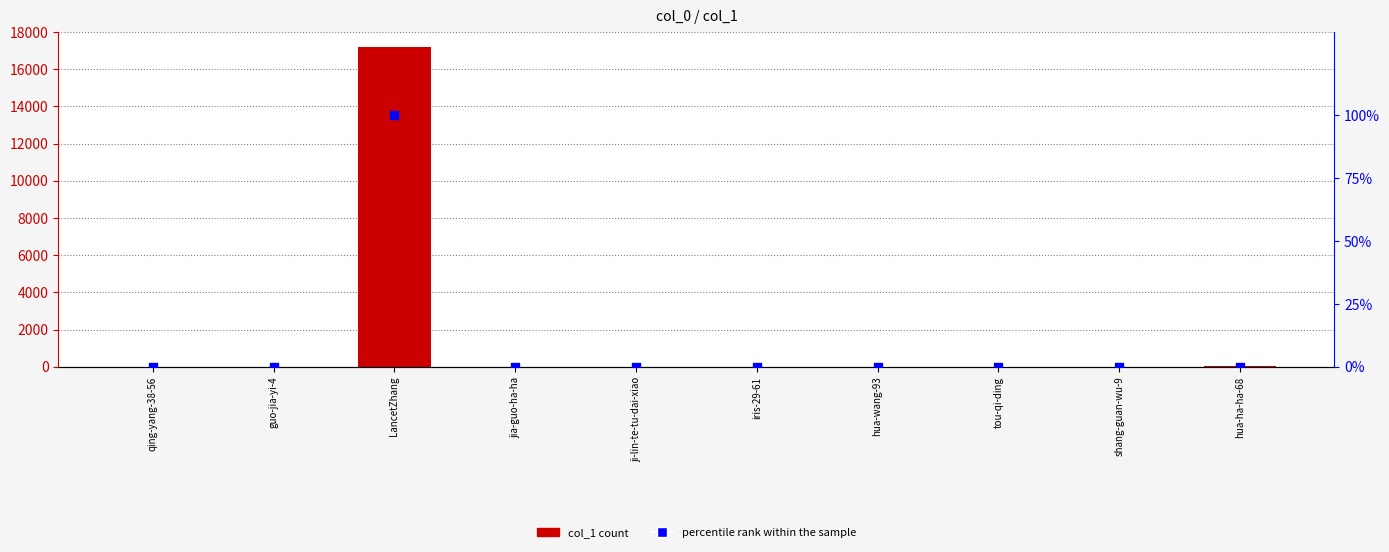

Which series contains the highest Y value?

col_1